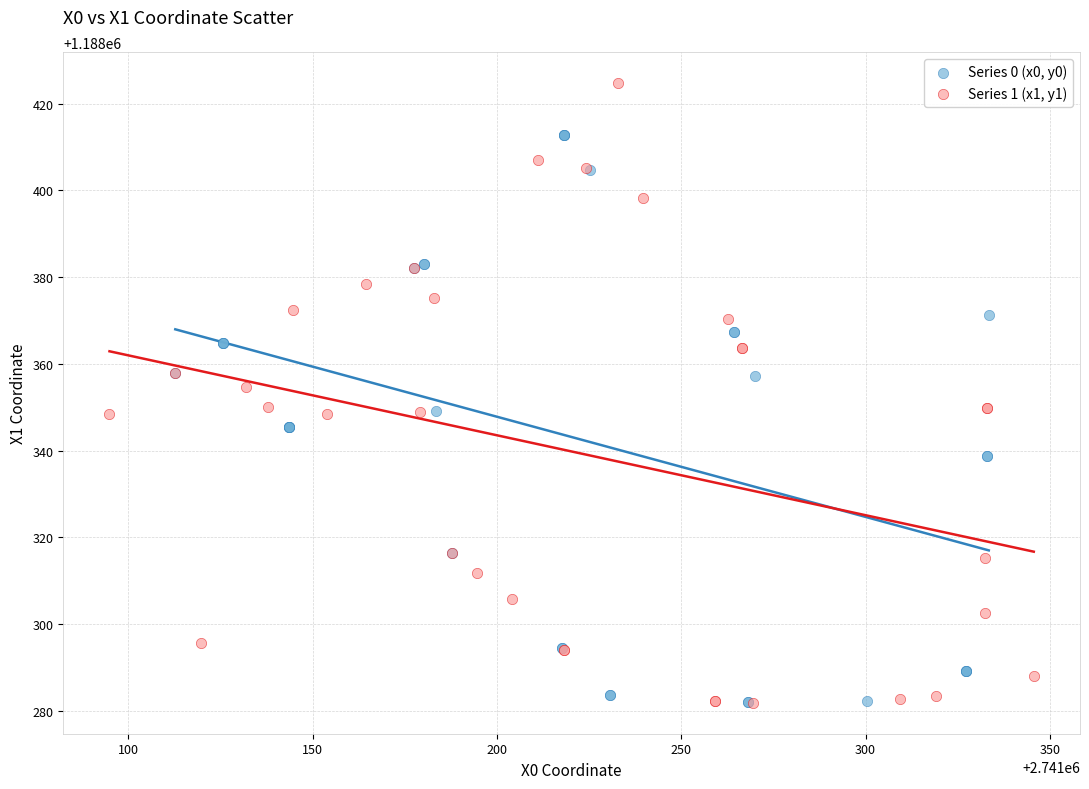

Which series has the largest Y range (max minus min)?

Series 1 (x1, y1)